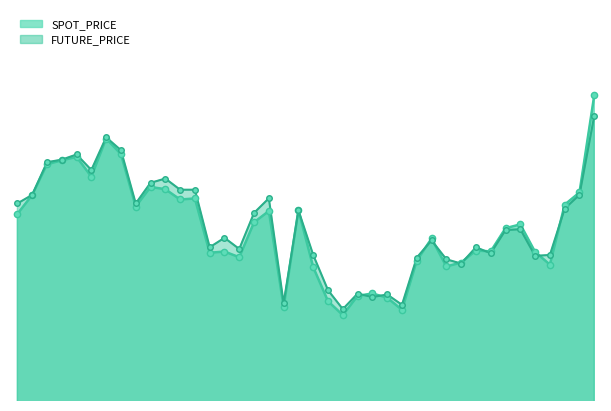

What is the average value of the FUTURE_PRICE series?

254.5